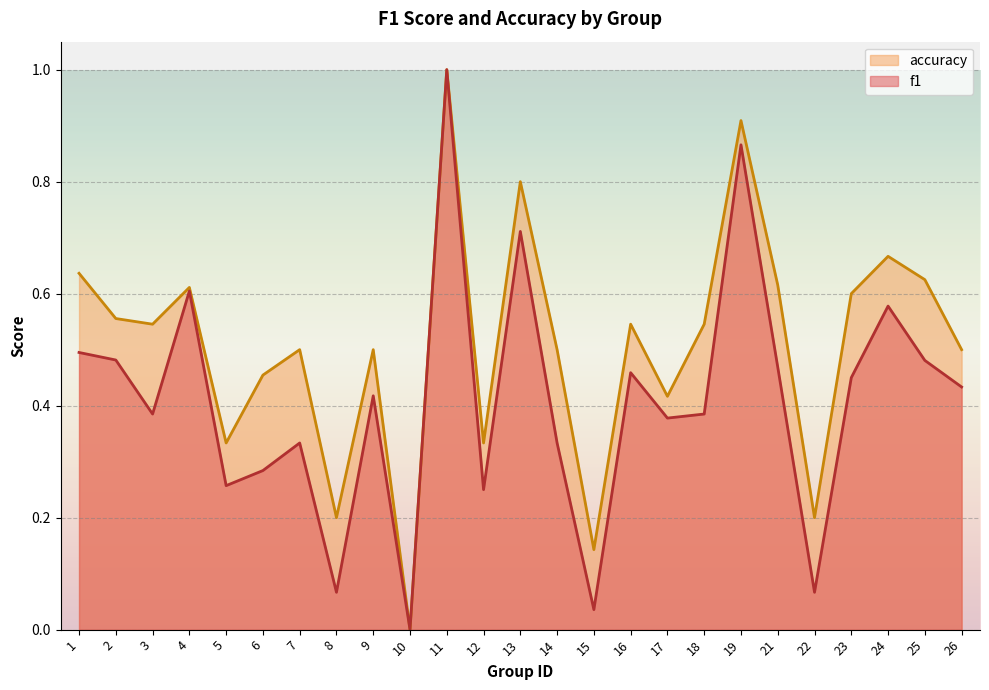

At which category is the sum across all series the highest?

11